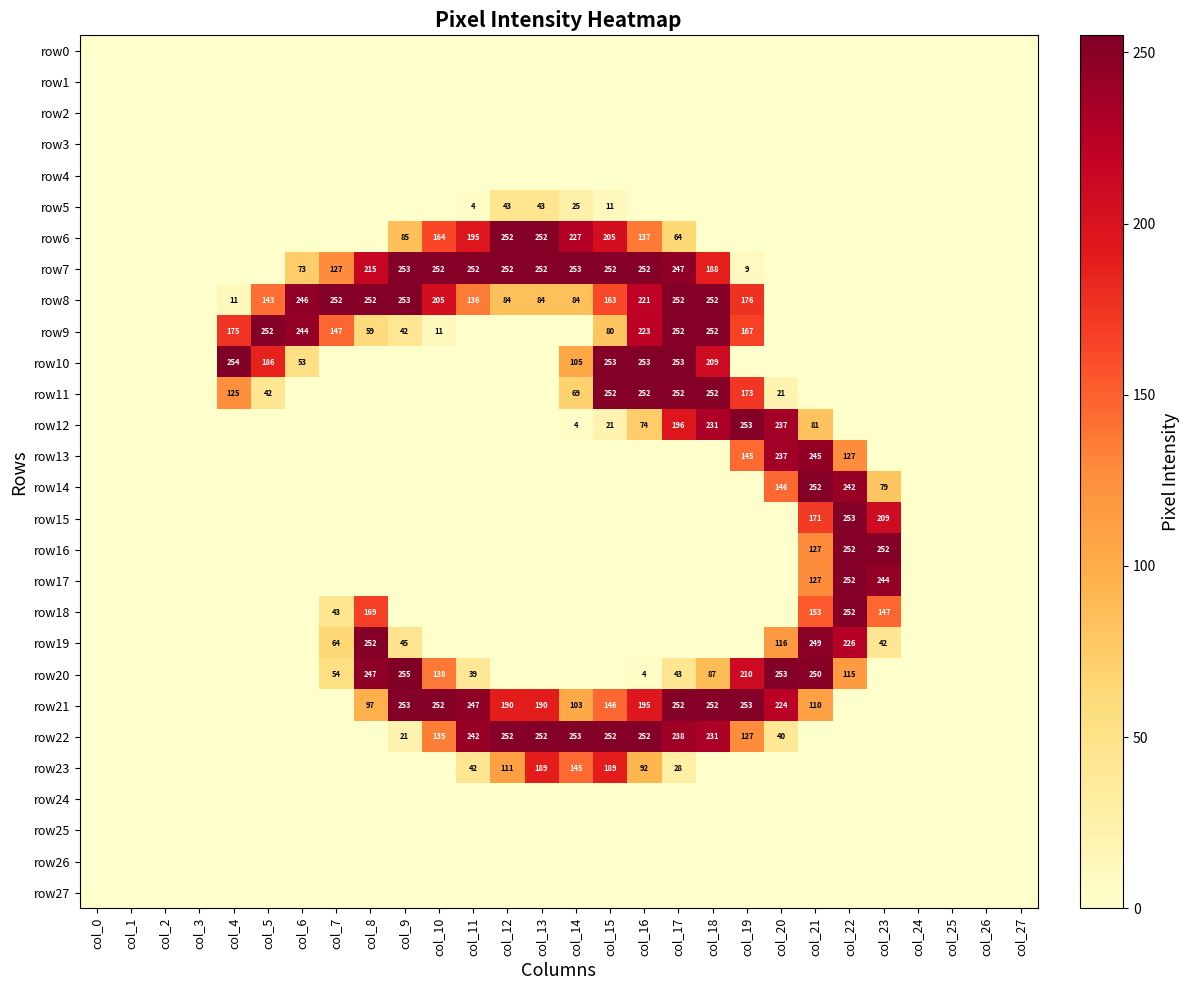

The row20 series shows 4 at col_16. True or false?

True